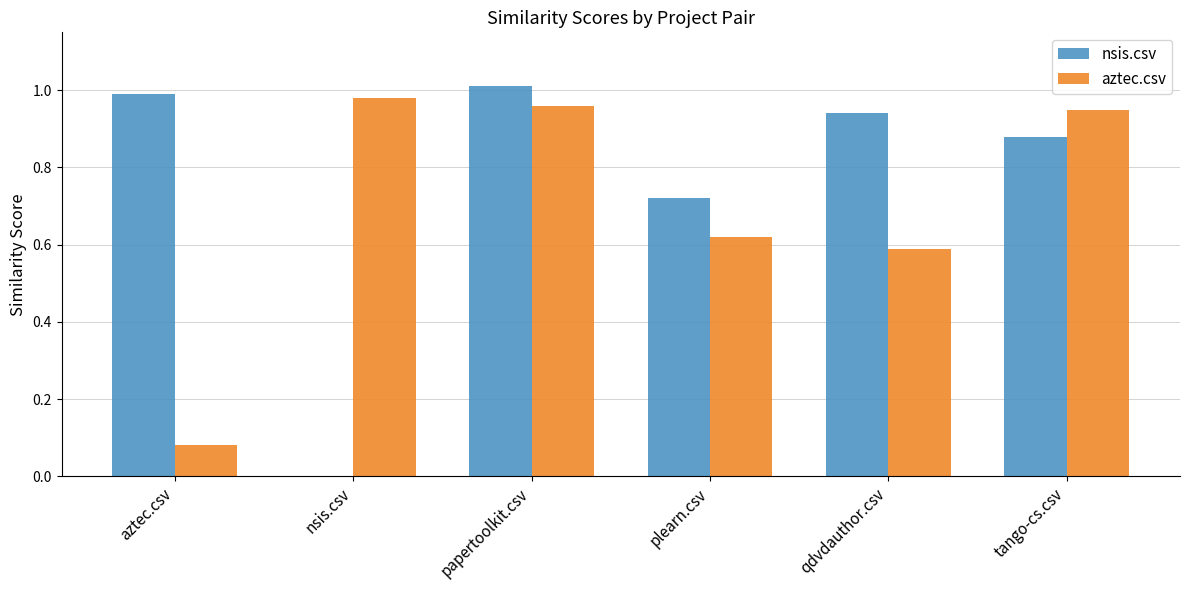

How many distinct data groups are displayed?

2